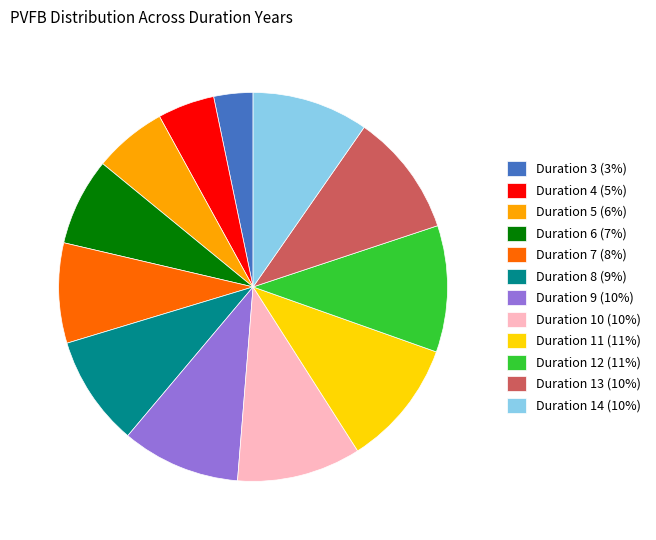

Which slice is the smallest?

Duration 3